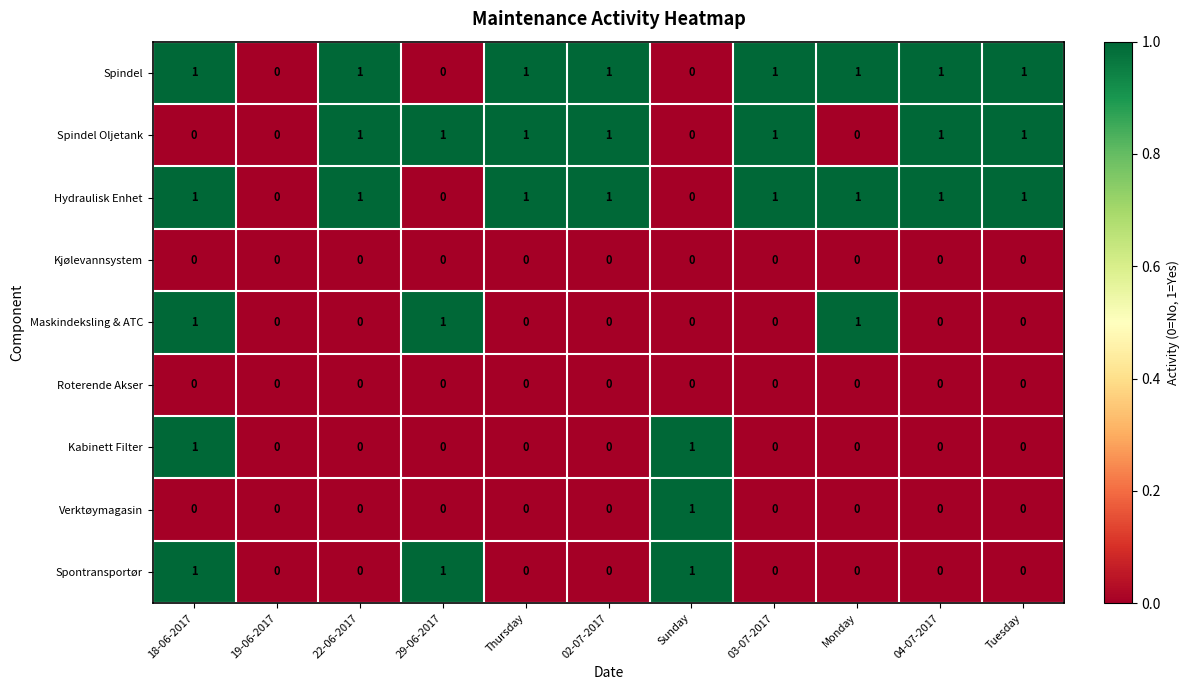

At which category is the sum across all series the highest?

18-06-2017